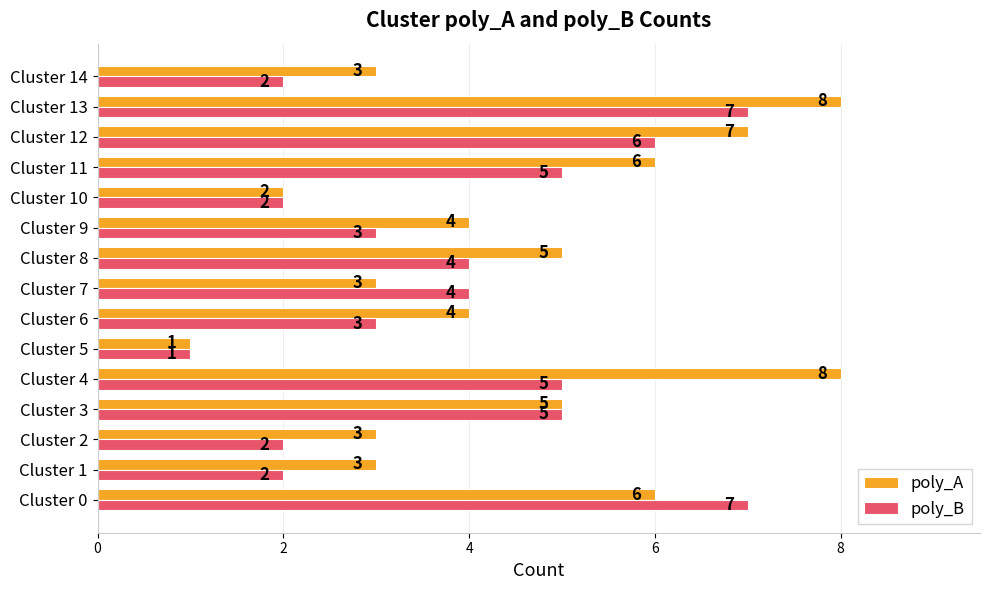

At which category is the sum across all series the highest?

Cluster 13